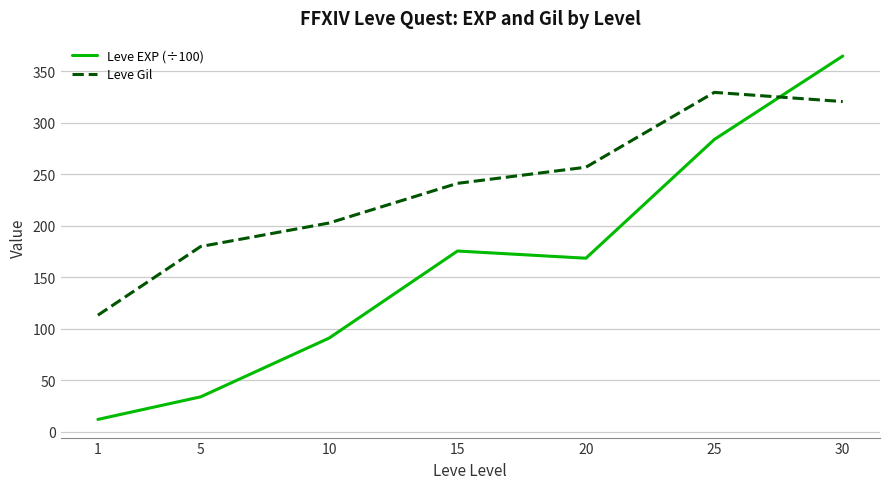

At how many categories does at least one series exceed 87?

7